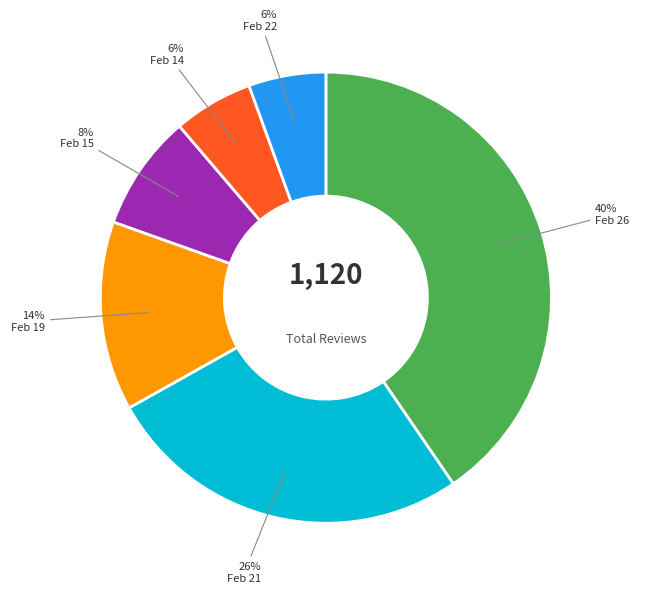

True or false: Feb 26 accounts for 53% of the total.

False